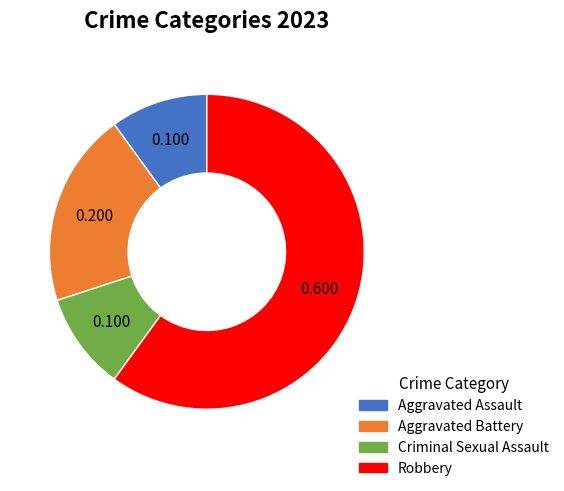

The Aggravated Battery slice represents 10% of the pie. True or false?

False